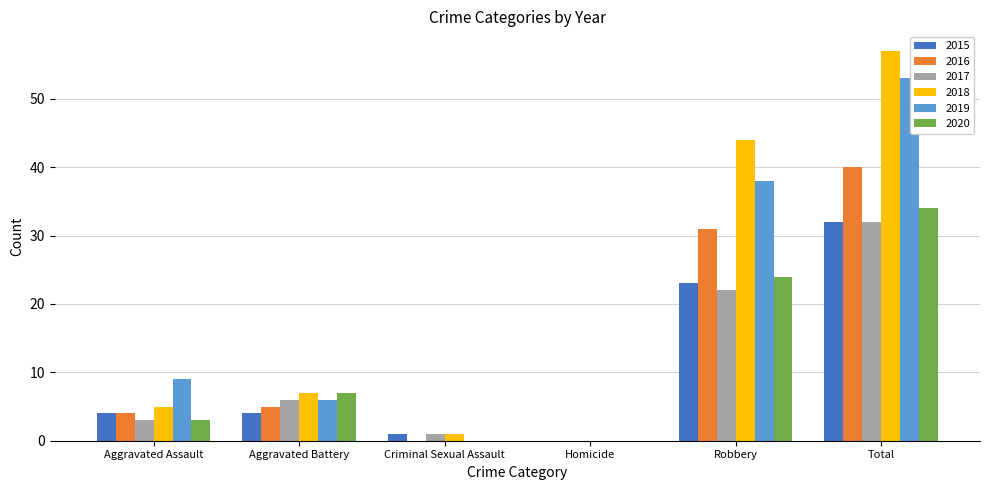

The value of 2019 at Homicide is 30. True or false?

False